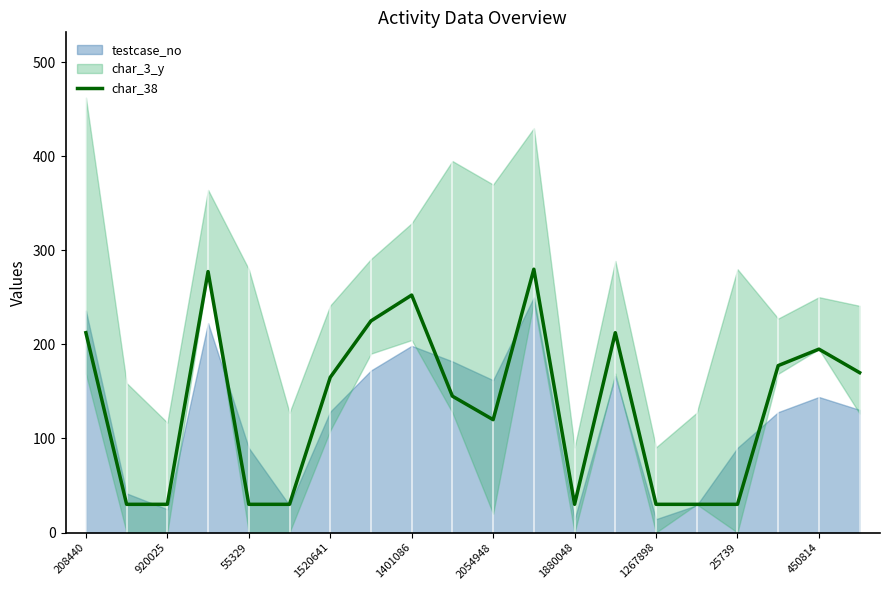

What is the maximum value for char_38?

280.0